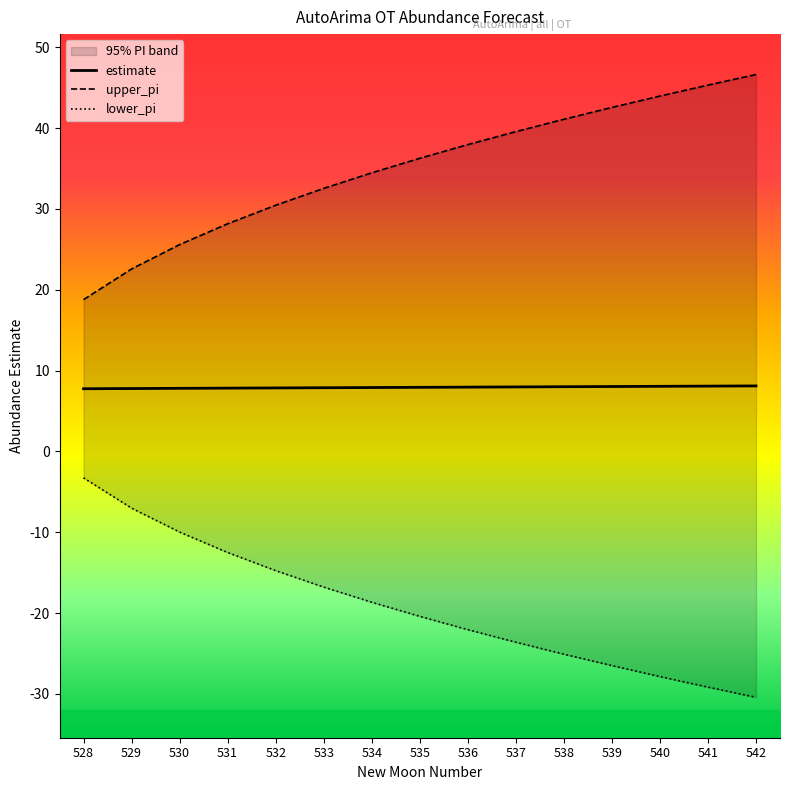

Reading right to left, what are all the values shown in this chart?

estimate: 8.1	8.1	8.1	8.0	8.0	8.0	8.0	7.9	7.9	7.9	7.9	7.8	7.8	7.8	7.8
upper_pi: 46.6	45.3	44.0	42.5	41.1	39.6	38.0	36.3	34.5	32.5	30.5	28.2	25.6	22.6	18.8
lower_pi: -30.4	-29.2	-27.9	-26.5	-25.1	-23.6	-22.0	-20.4	-18.7	-16.8	-14.7	-12.5	-10.0	-7.0	-3.3